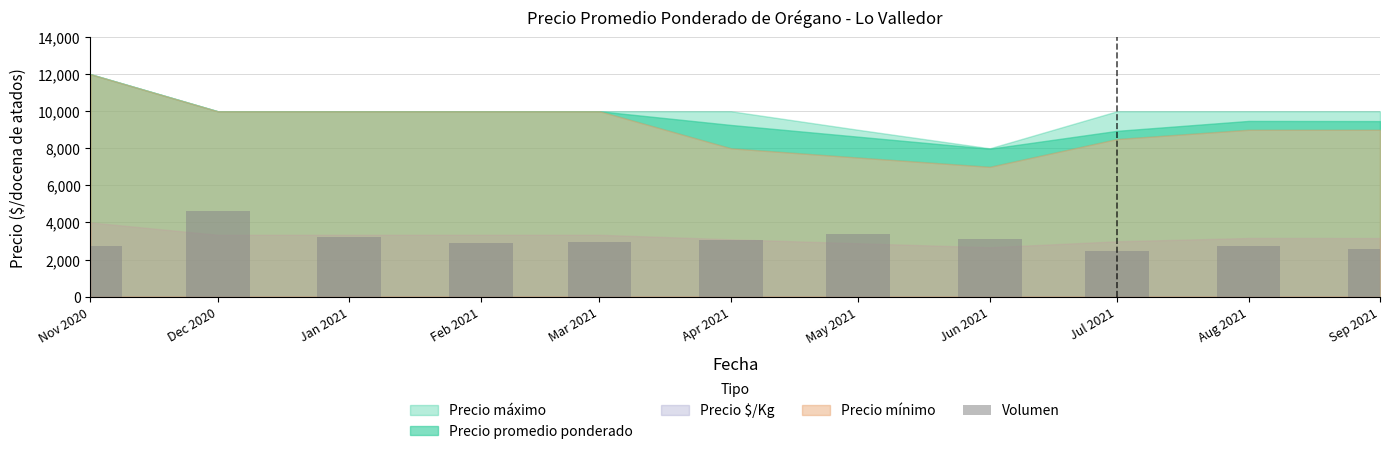

Are the bars grouped side by side (vs. stacked)?

No